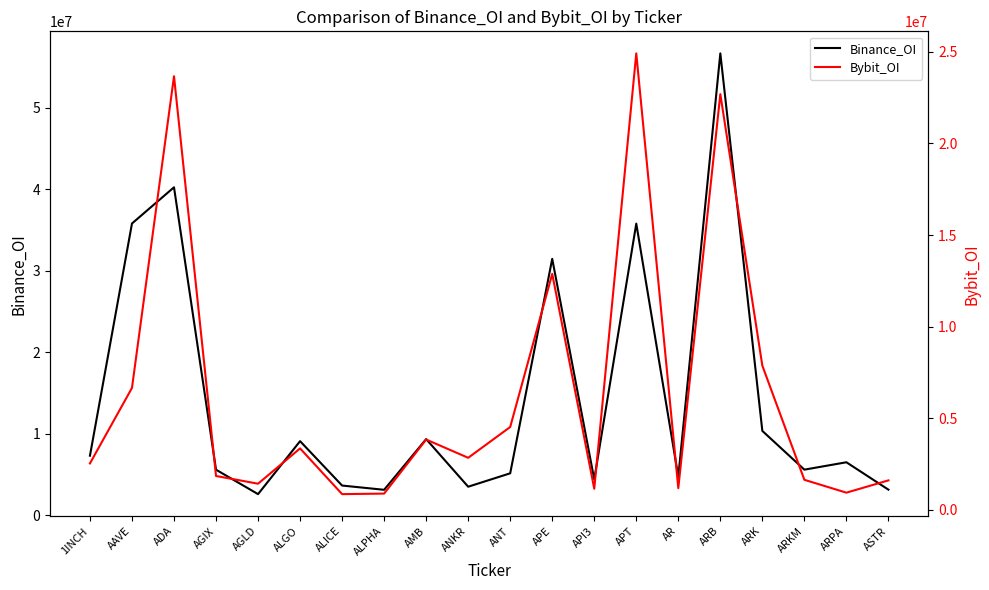

What is the sum of all Bybit_OI values?

127418129